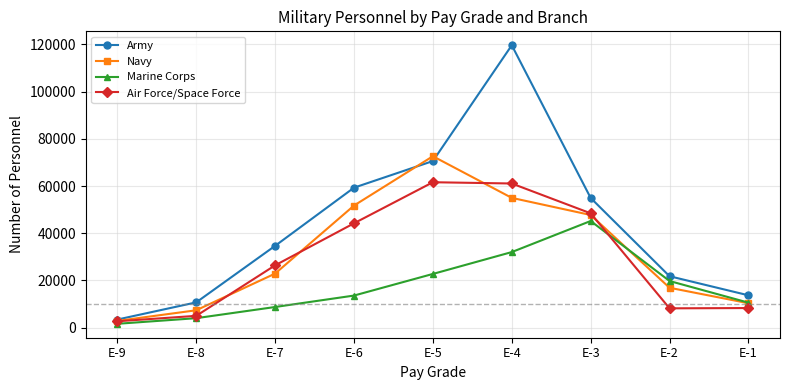

What value does the Air Force/Space Force series have at E-8, to the nearest 10?

4960